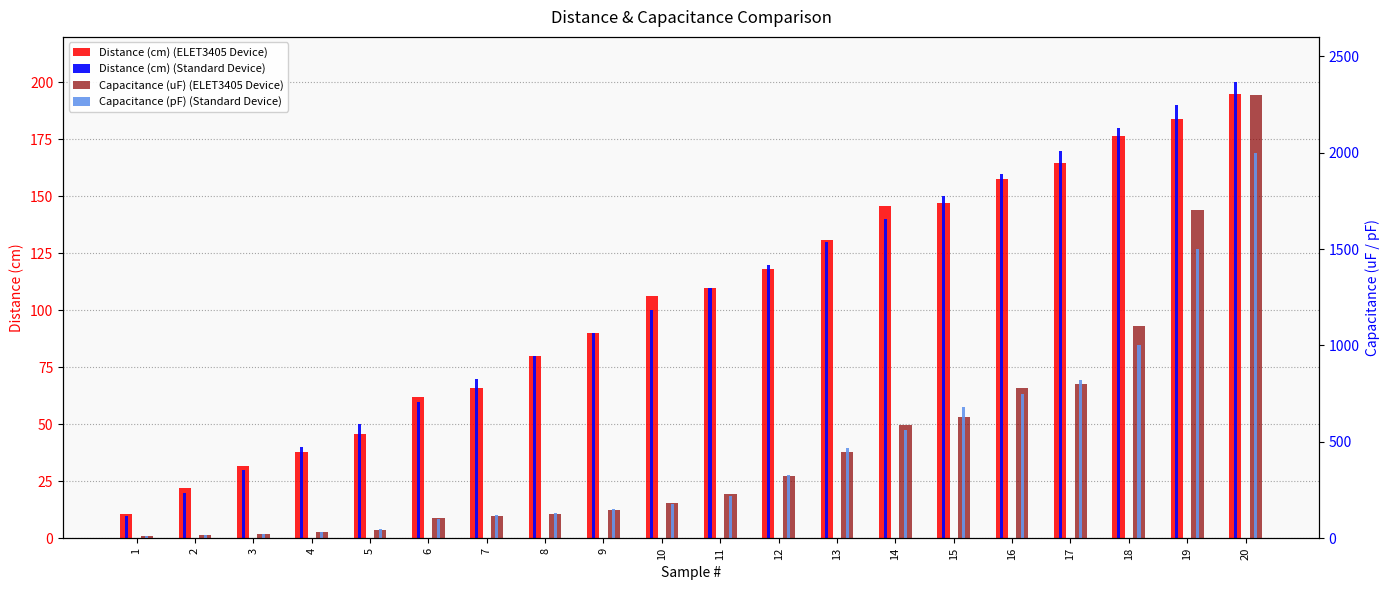

Is it true that Distance (cm) (ELET3405 Device) equals 195.1 at 20?

True